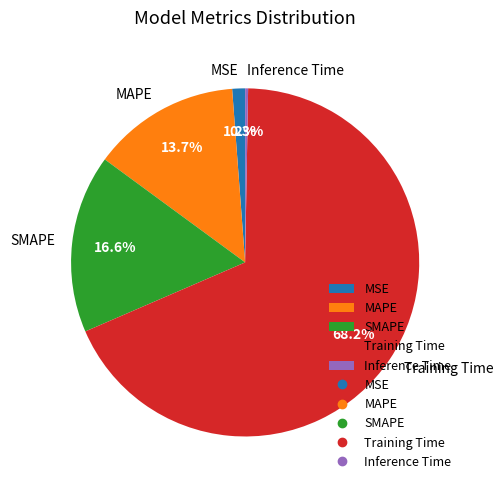

What percentage is the MSE slice, to the nearest percent?

1%